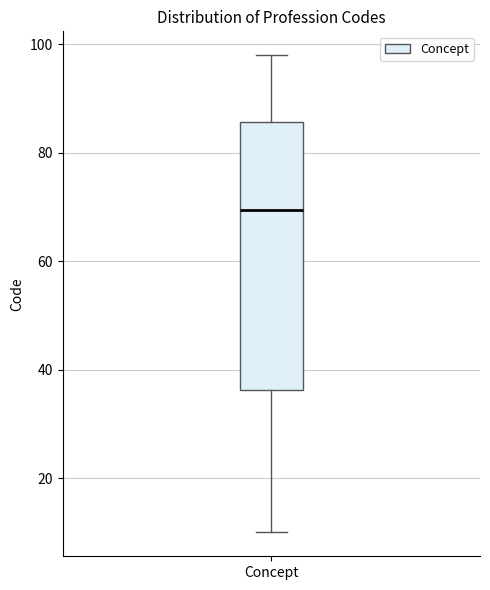

Transcribe this box plot: give where the median line is, the range the box spans, and where the two whiskers end, as read against the y-axis. The values are not printed on the chart, so give them approximately, as read against the axis.

median 70, box 36 to 86, whiskers 10 to 98